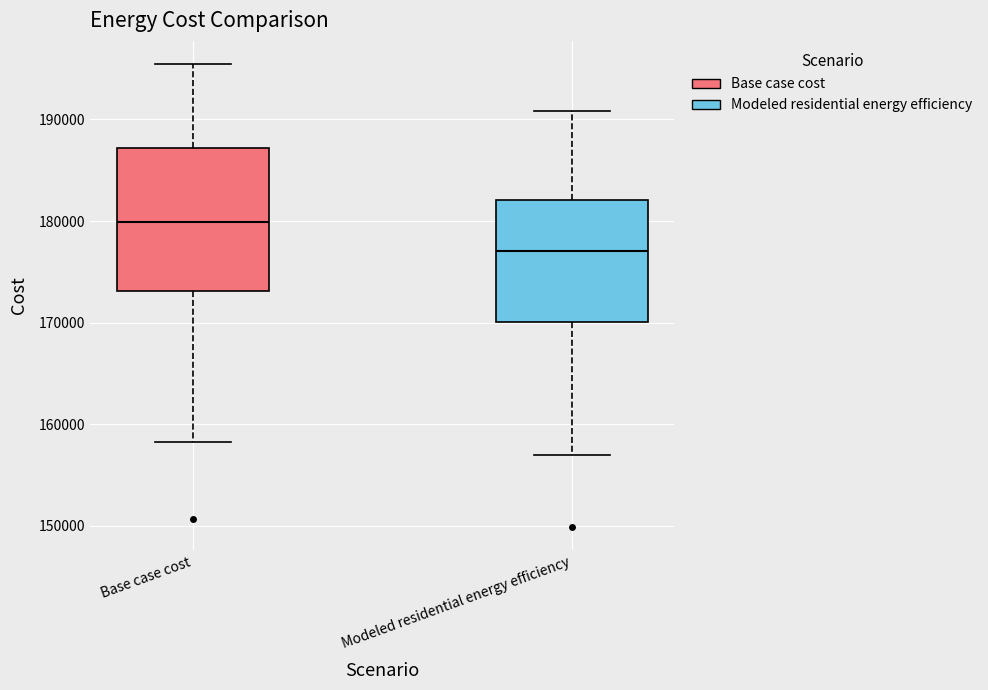

Which box has the highest median line?

Base case cost